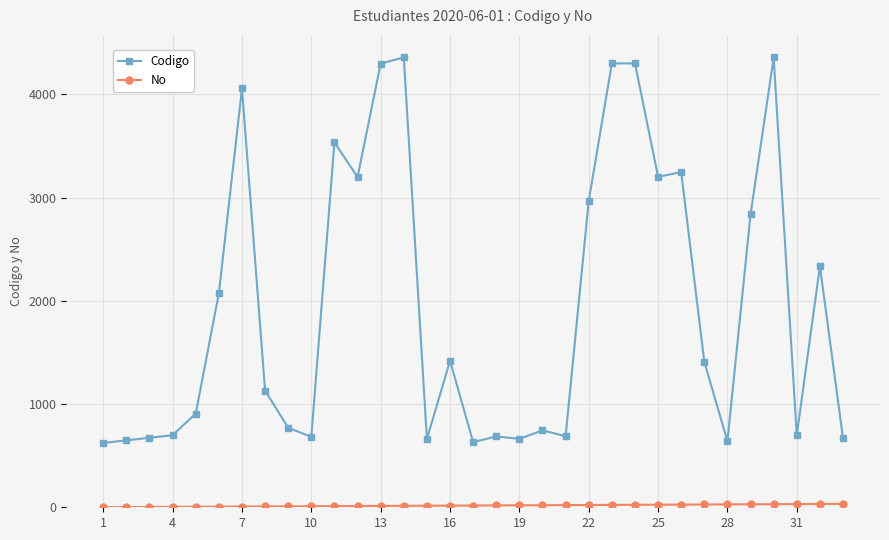

Which series has the largest total across all categories?

Codigo